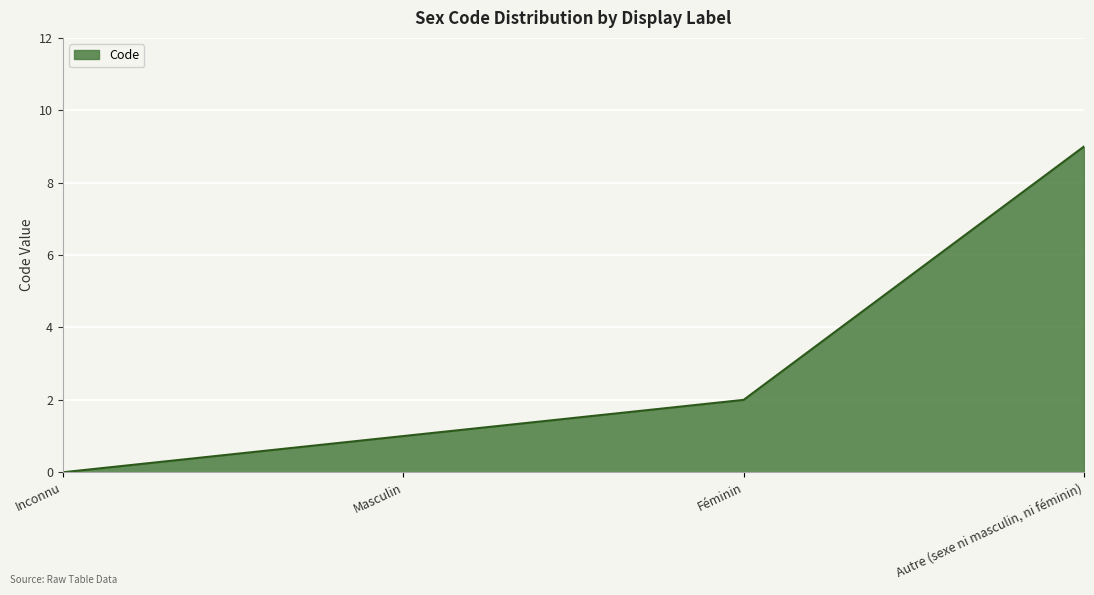

True or false: the data has more than 1 interior local peaks.

False